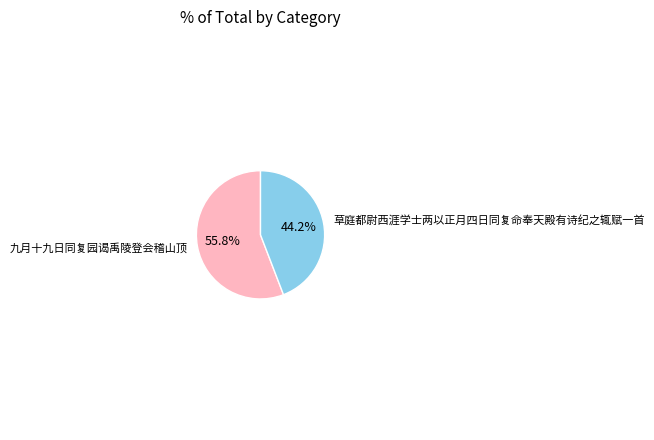

What percentage is NOT represented by 九月十九日同复园谒禹陵登会稽山顶?

44.2%